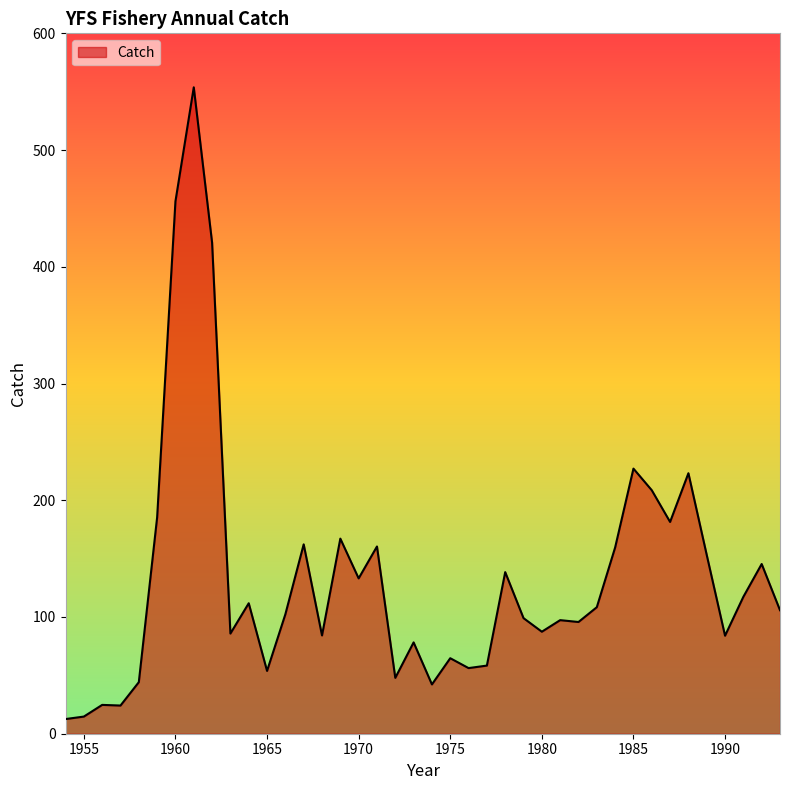

How many lines are shown in the chart?

1